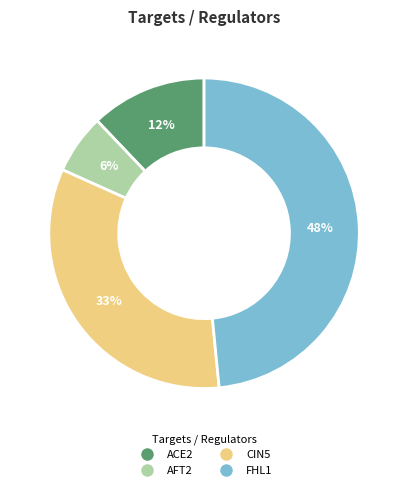

Is it true that AFT2 is 6% of the pie?

True